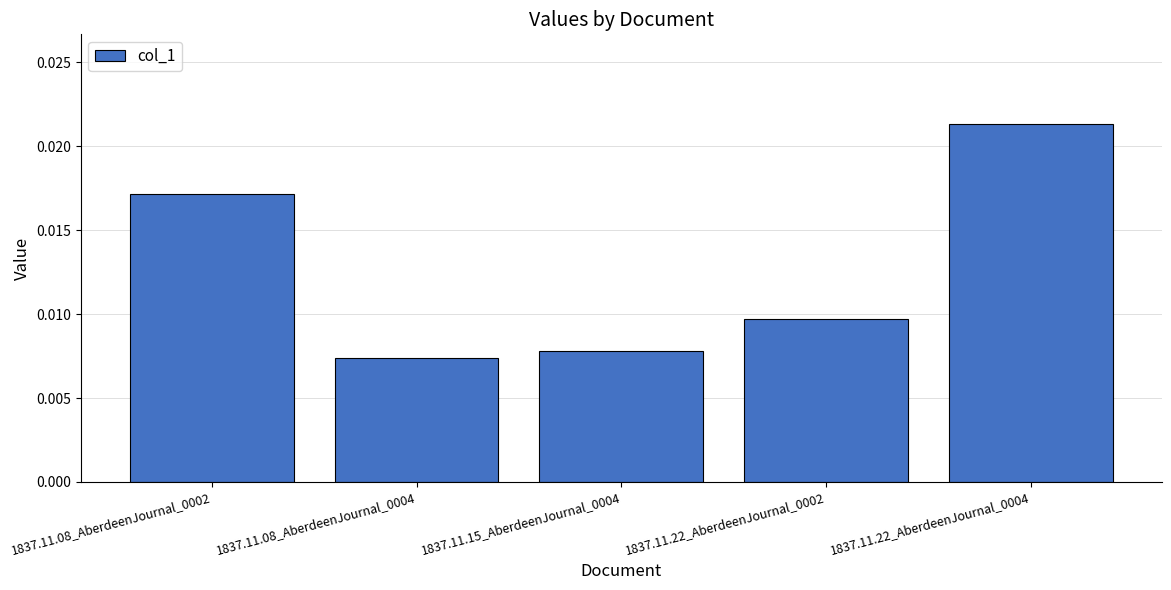

At which category does the chart reach its peak across all series?

1837.11.22_AberdeenJournal_0004